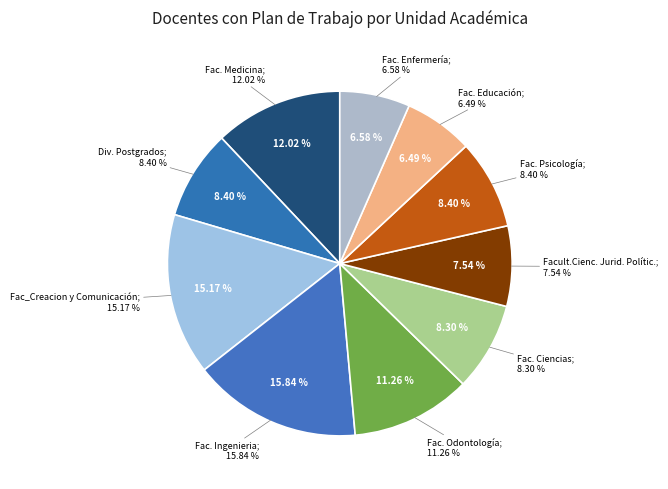

What percentage is the Fac_Creacion y Comunicación slice, to the nearest percent?

15%